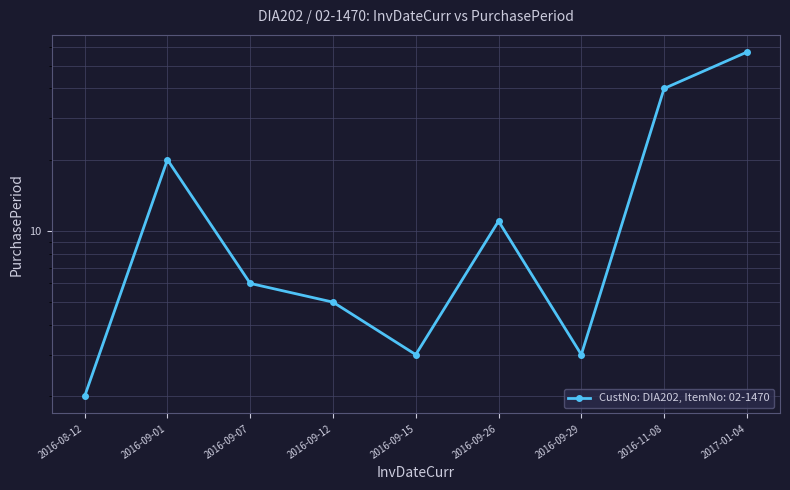

How many interior local peaks (higher than both neighbors) does the data have?

2